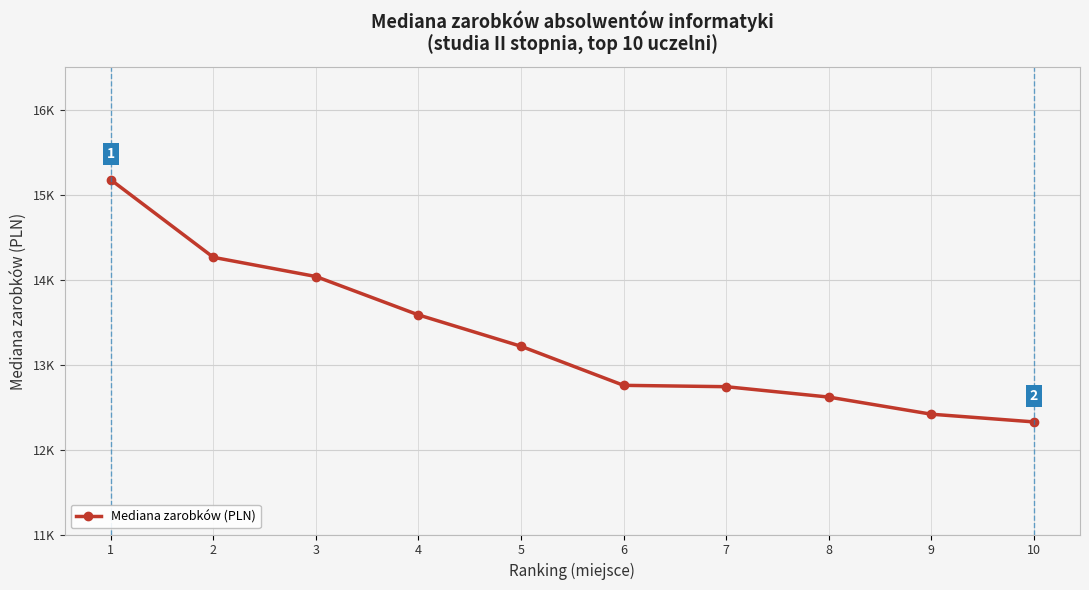

Does the chart have visible grid lines?

Yes